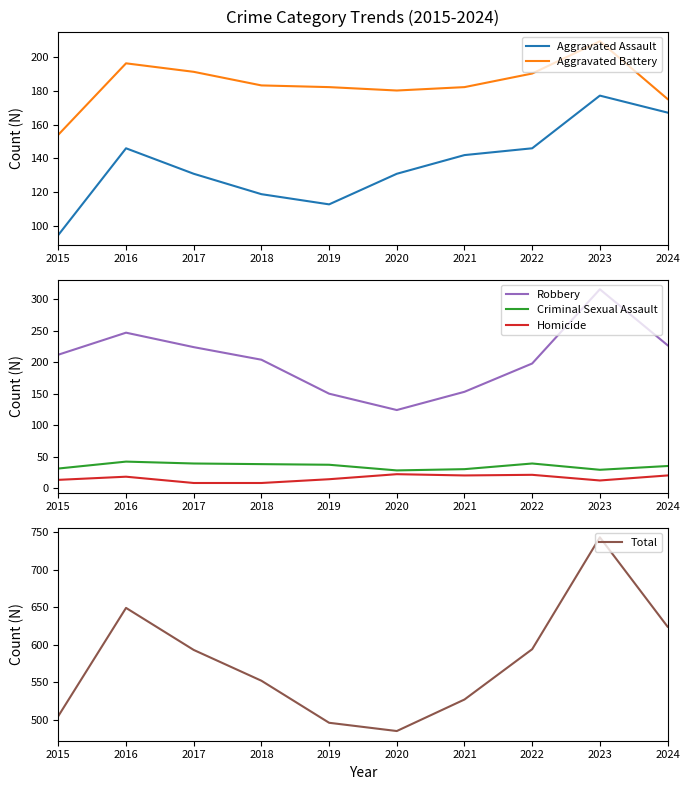

The Homicide series shows 38 at 2020. True or false?

False